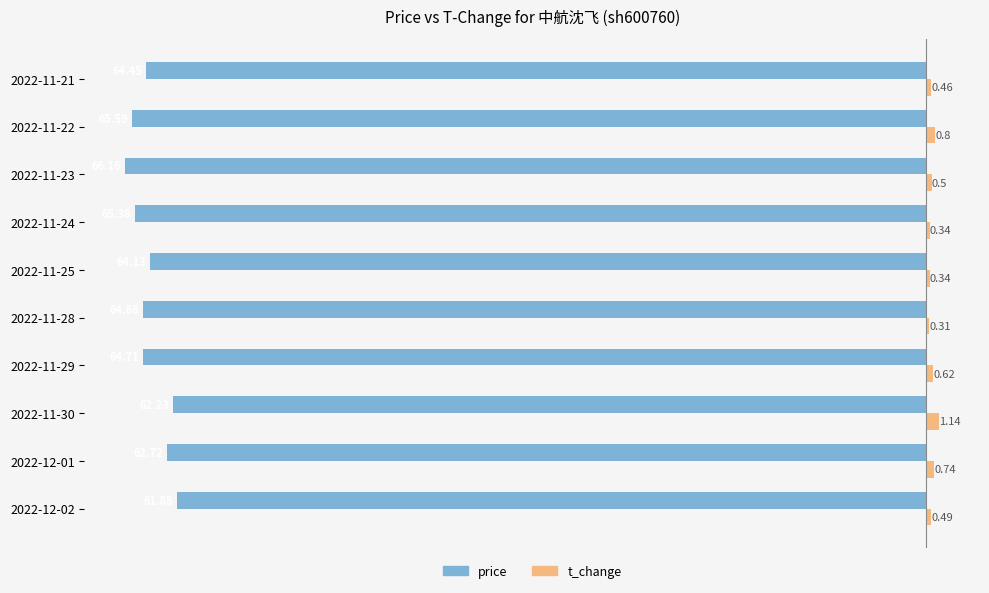

Which series has the largest total across all categories?

t_change